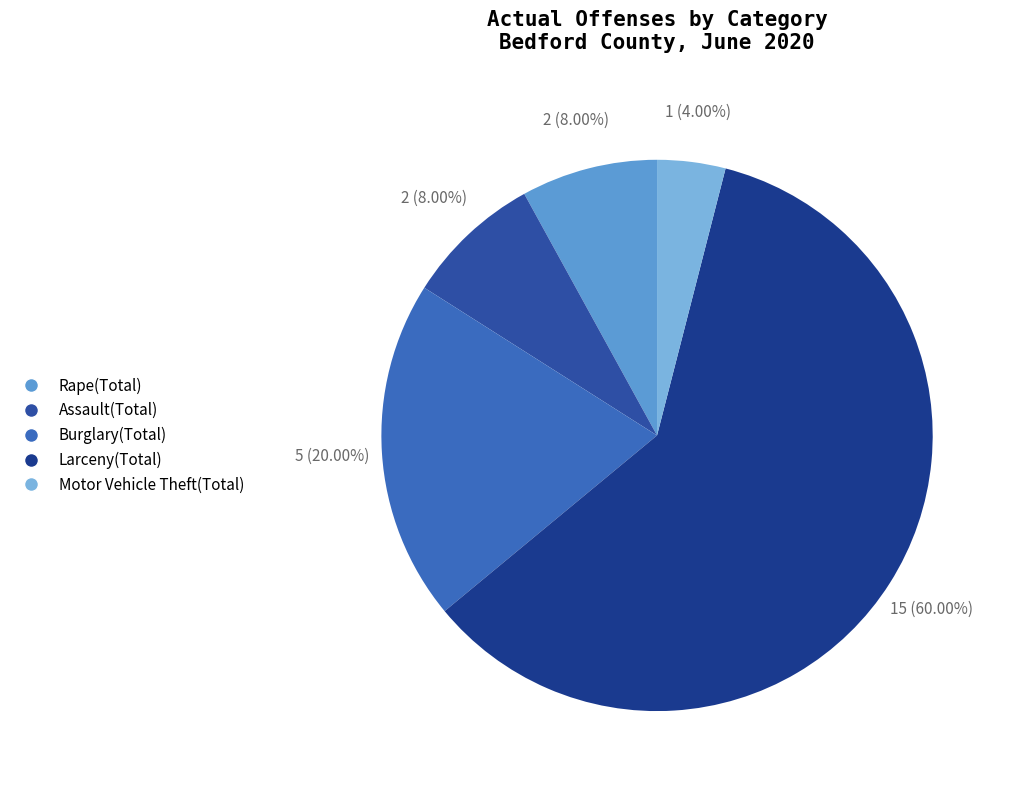

What percentage do Motor Vehicle Theft(Total) and Larceny(Total) together represent?

64.0%